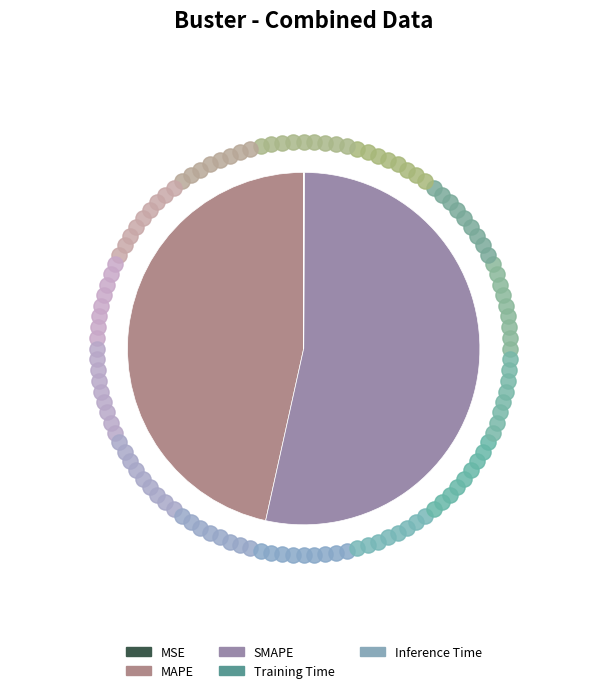

Does any single category account for the majority?

Yes